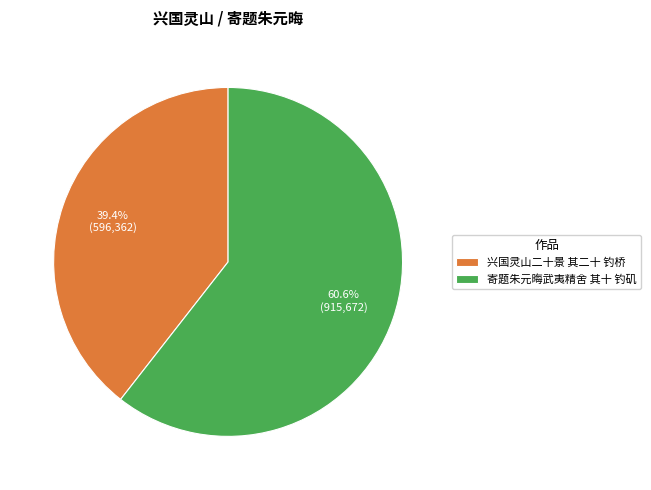

Does any single category account for the majority?

Yes